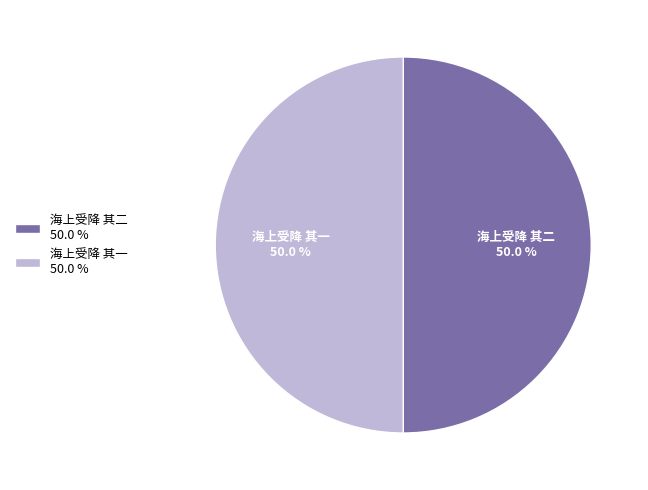

True or false: 海上受降 其一 accounts for 63% of the total.

False